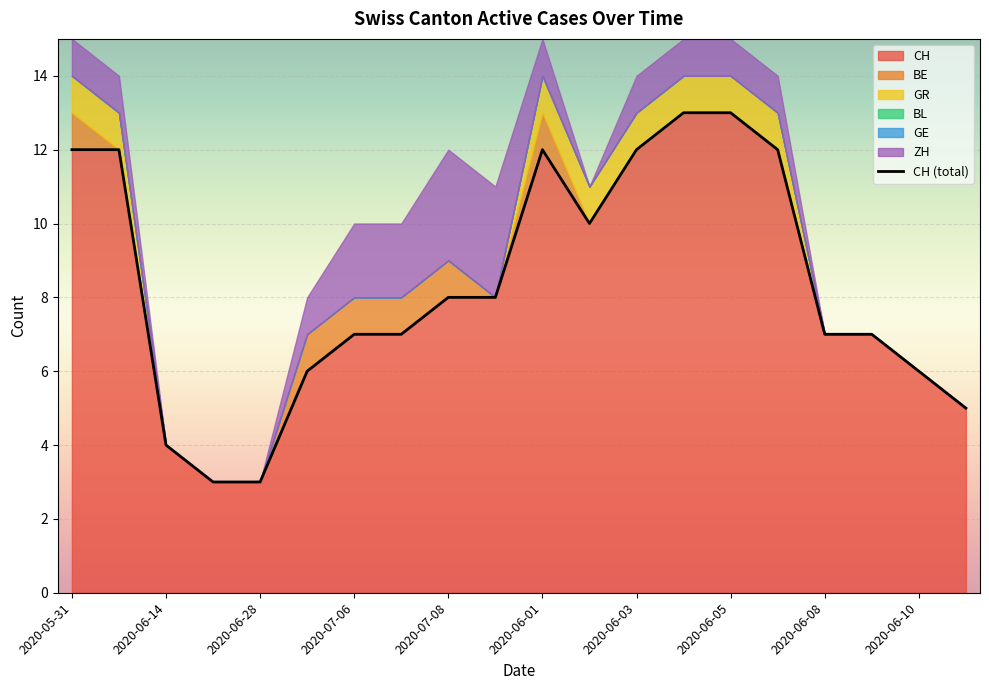

Is the value of GE at 2020-07-07 greater than the value of ZH at 2020-06-11?

No